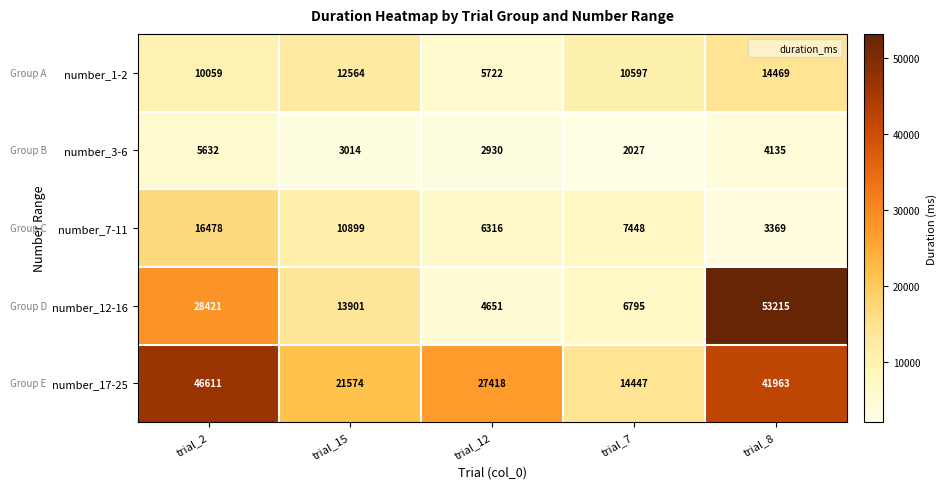

Rank the series at trial_8 from highest to lowest value.

number_12-16, number_17-25, number_1-2, number_3-6, number_7-11